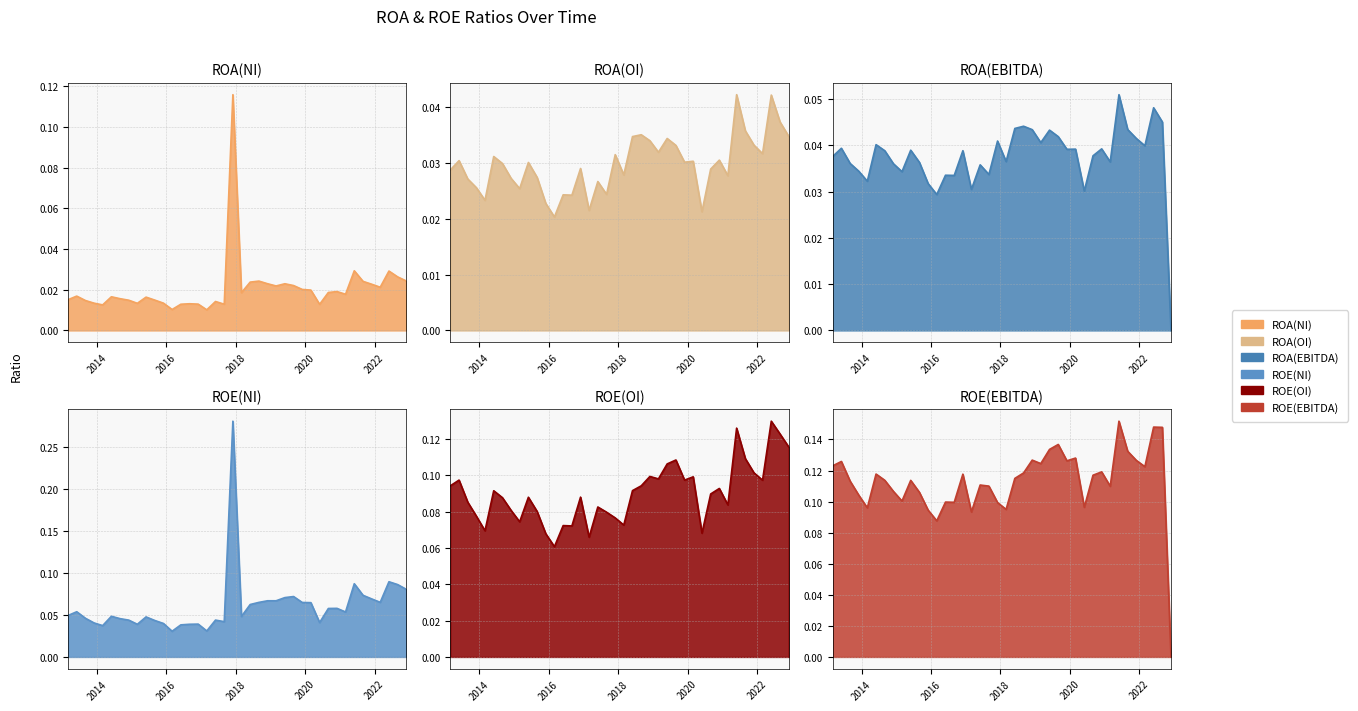

How many intersections are there between ROA(OI) and ROA(NI)?

2